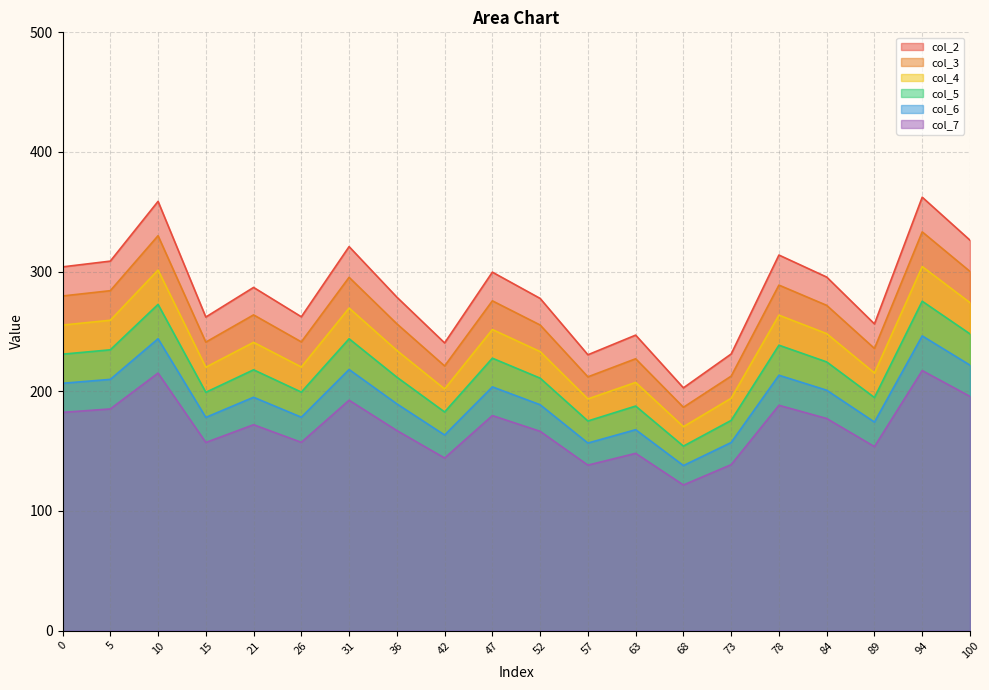

In col_6, how many points are lower than both neighbors (excluding endpoints)?

6